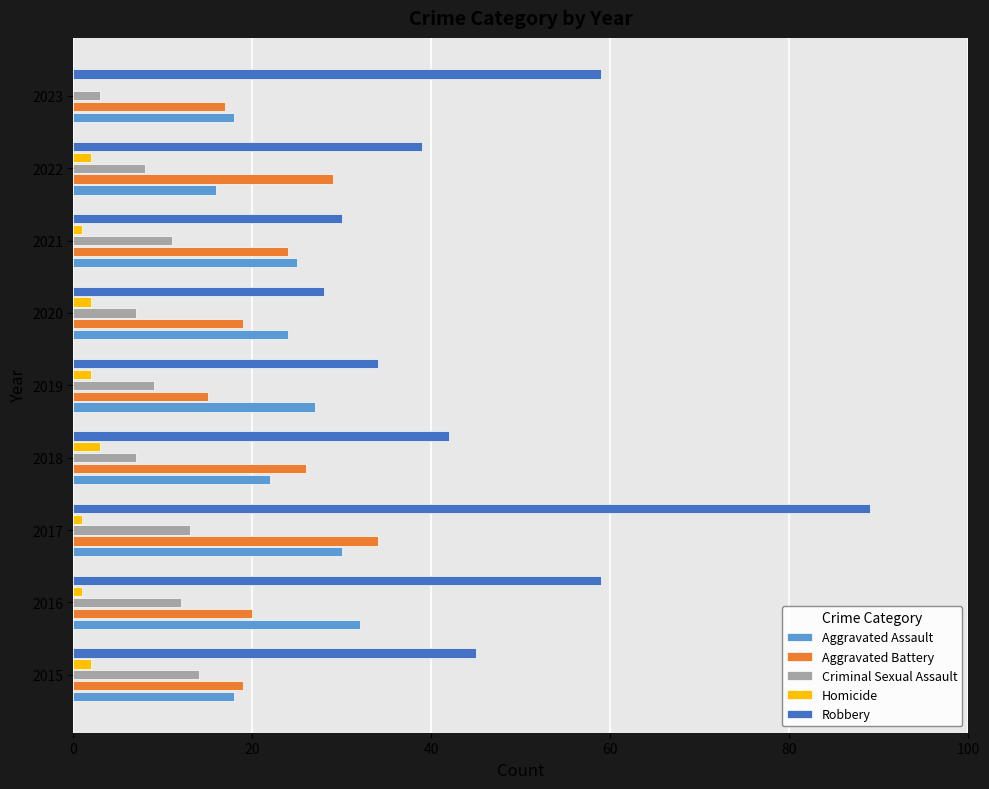

Which series has the widest spread of values?

Robbery